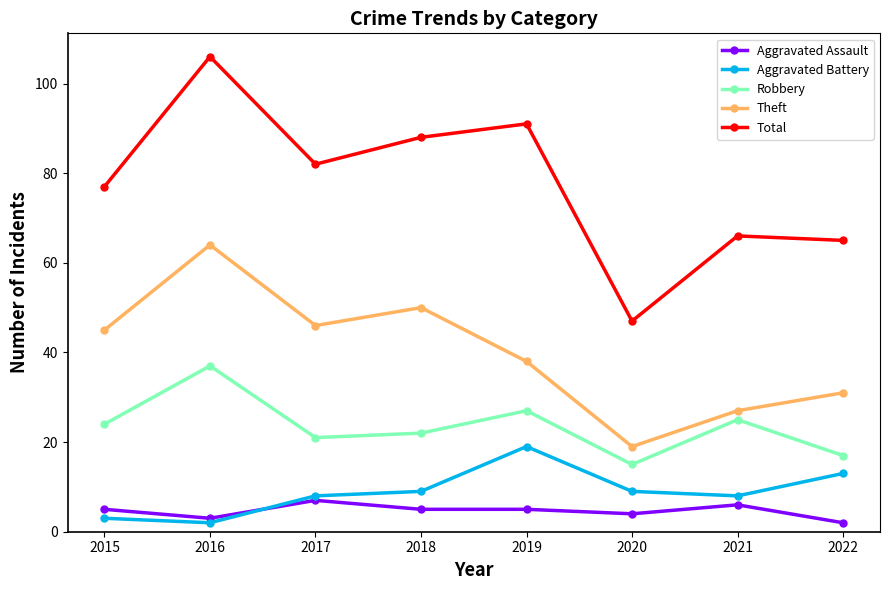

Reading right to left, transcribe all the data shown in this chart.

Aggravated Assault: 2	6	4	5	5	7	3	5
Aggravated Battery: 13	8	9	19	9	8	2	3
Robbery: 17	25	15	27	22	21	37	24
Theft: 31	27	19	38	50	46	64	45
Total: 65	66	47	91	88	82	106	77